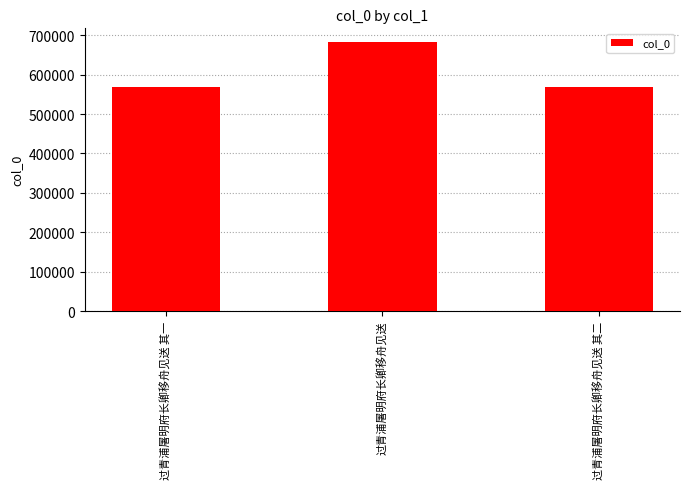

What is the greatest value displayed?

683394